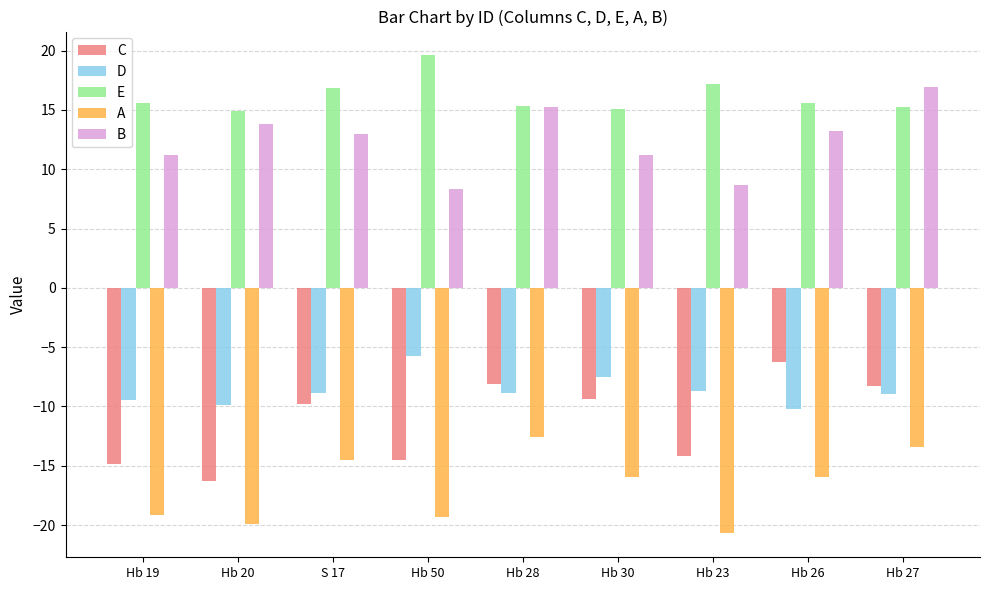

What value does the E series have at S 17?

16.9